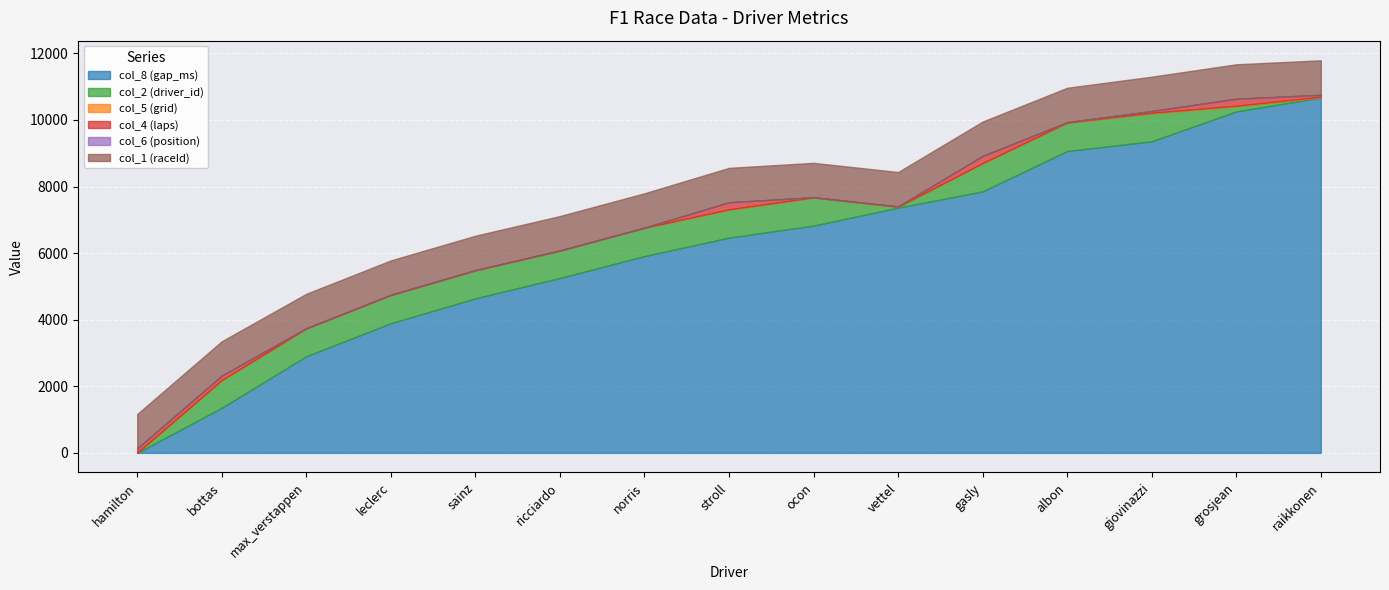

True or false: col_8 (gap_ms) has more than 0 interior local peaks.

False